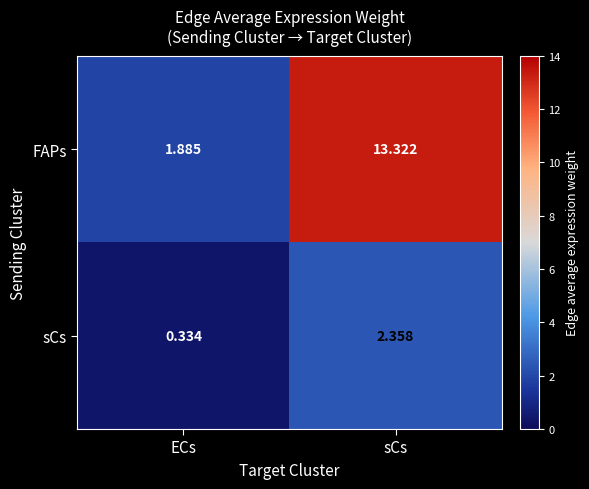

Which series has the largest total across all categories?

FAPs